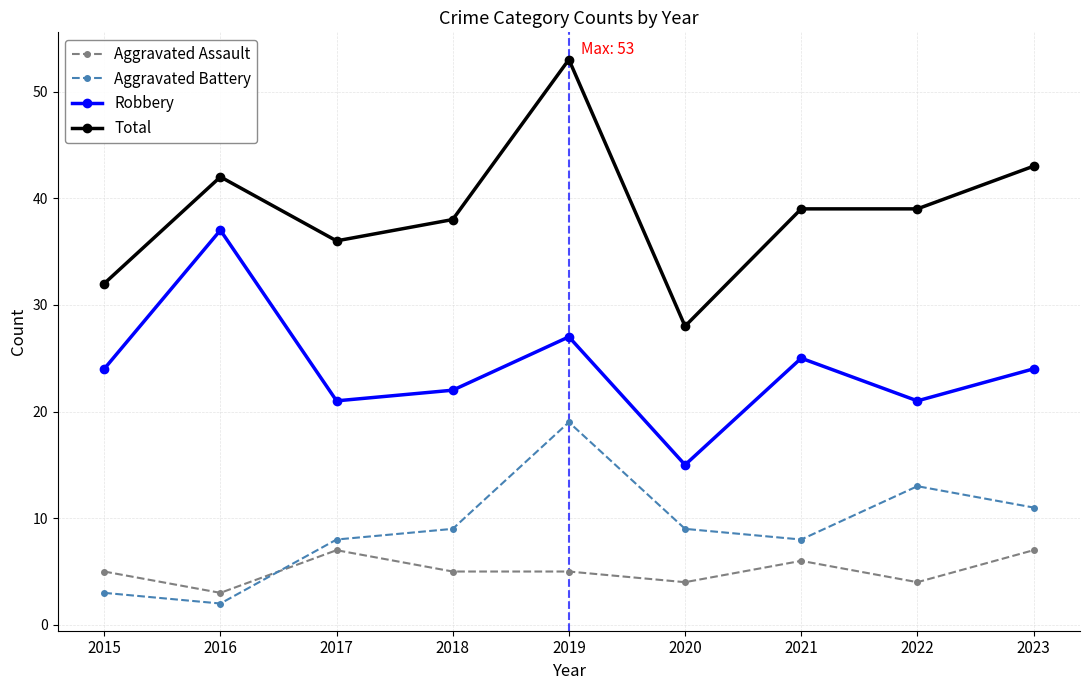

Which series has the largest range (max minus min)?

Total